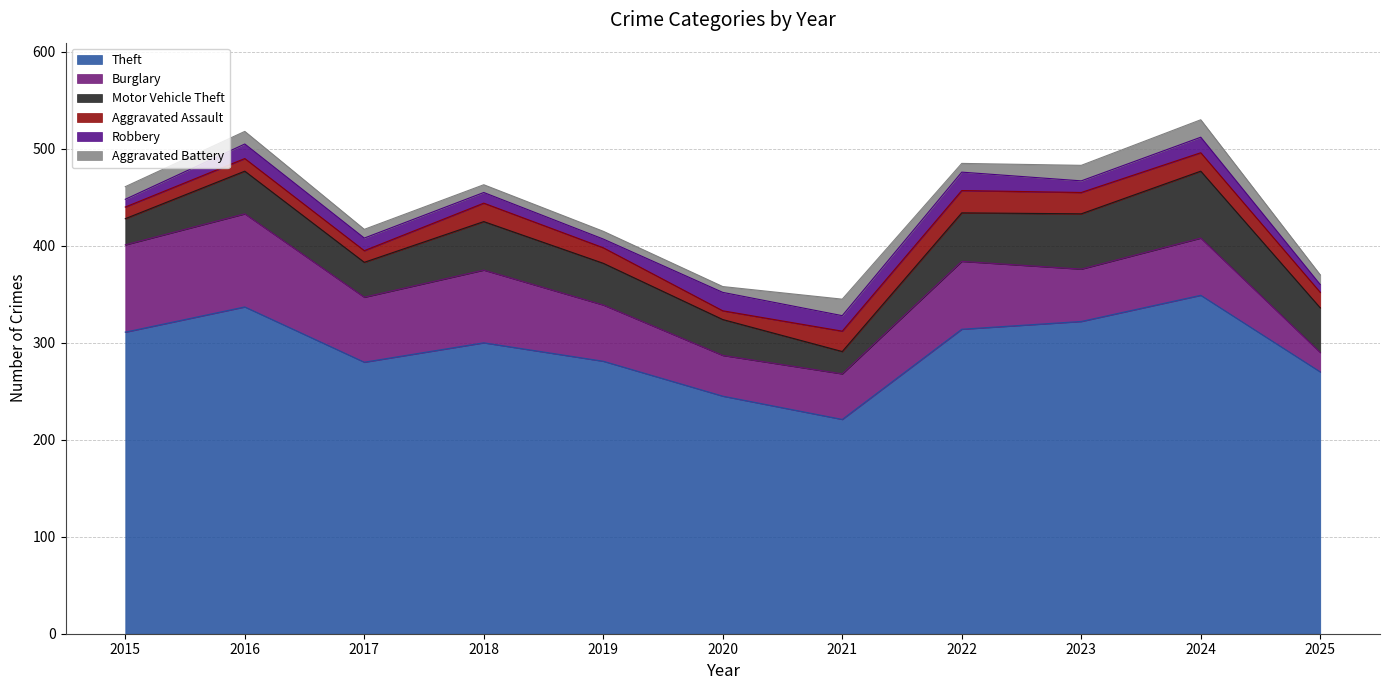

True or false: Robbery has a value of 2 at 2018.

False